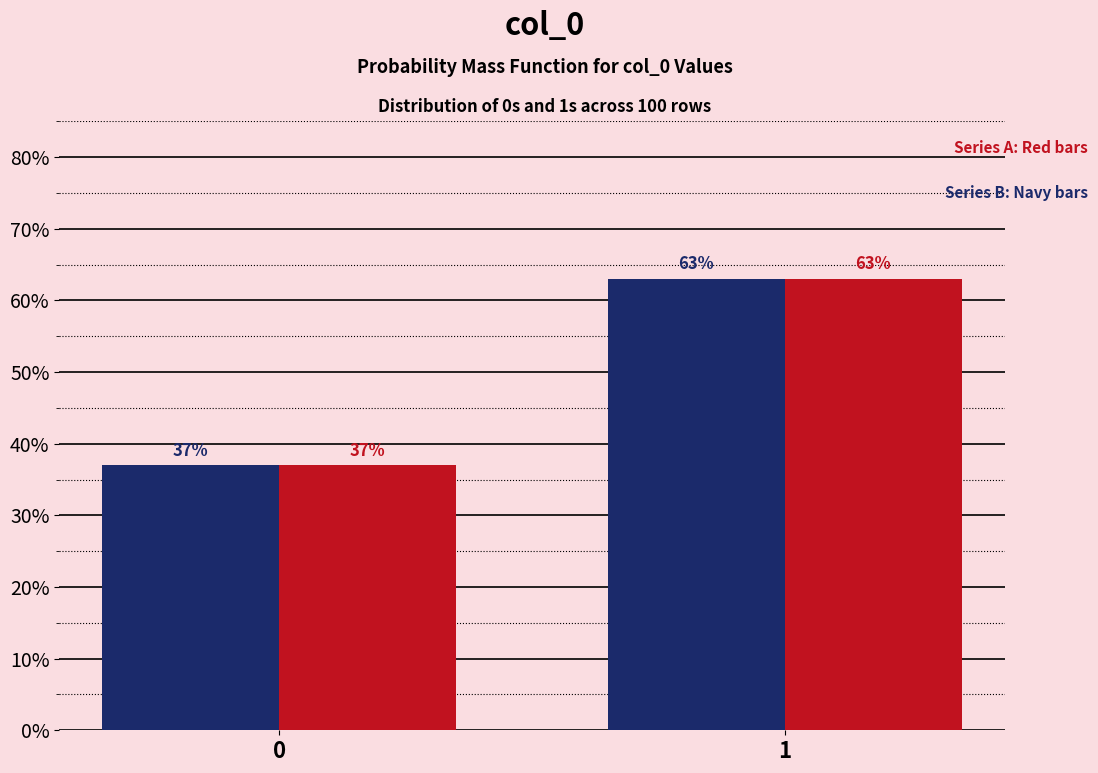

Does the chart contain stacked bars?

No